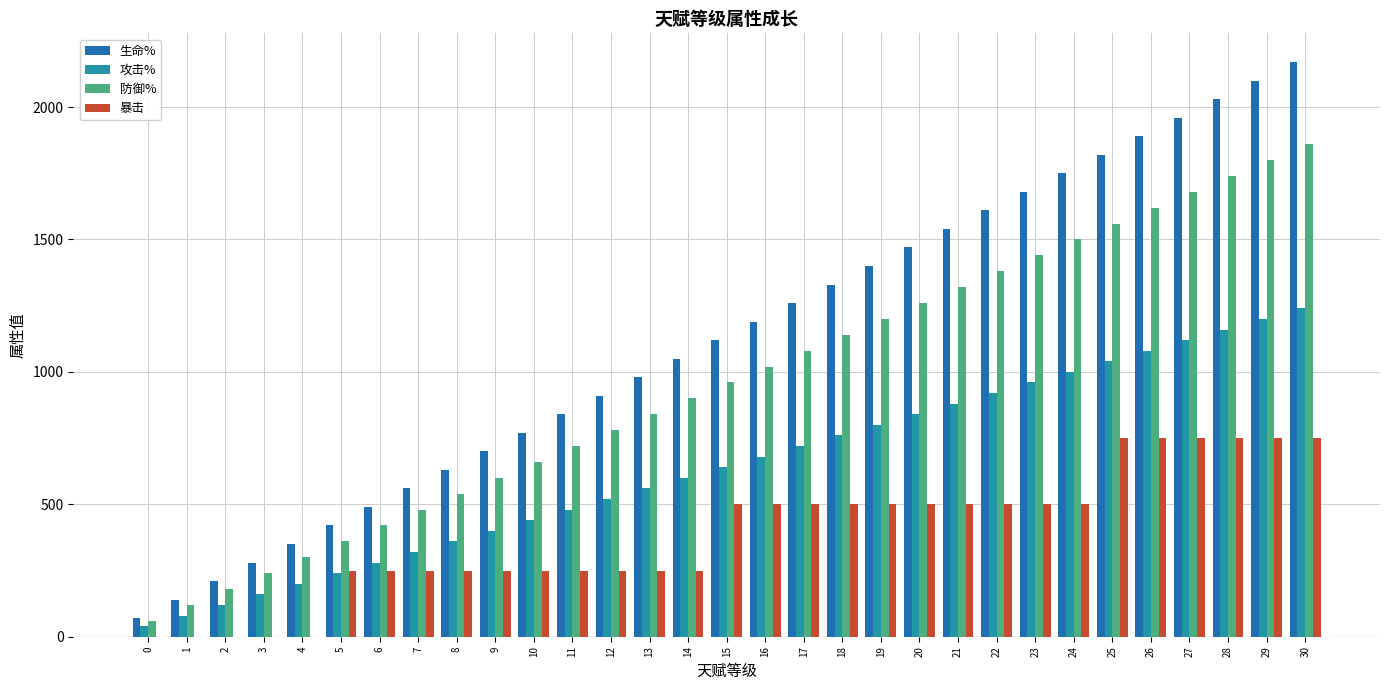

What is the maximum value shown in the chart?

2170